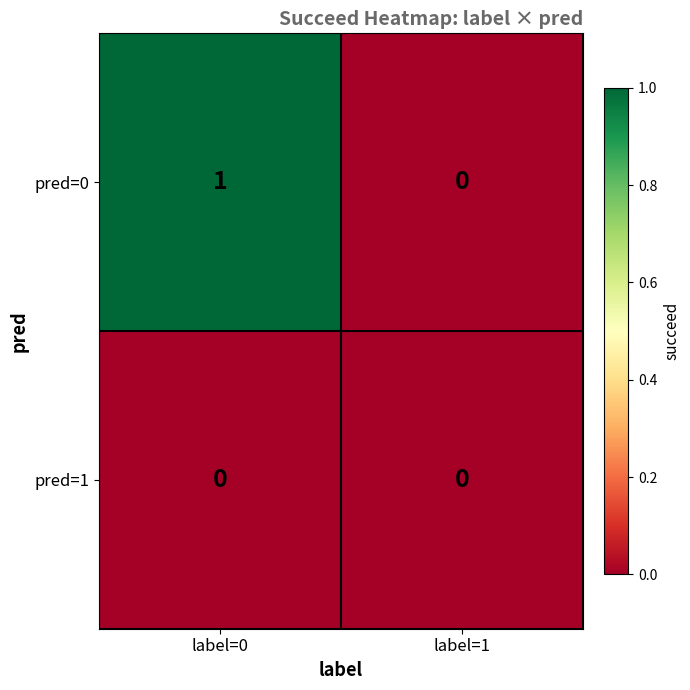

List the series in order of their peak value, lowest first.

pred=1, pred=0